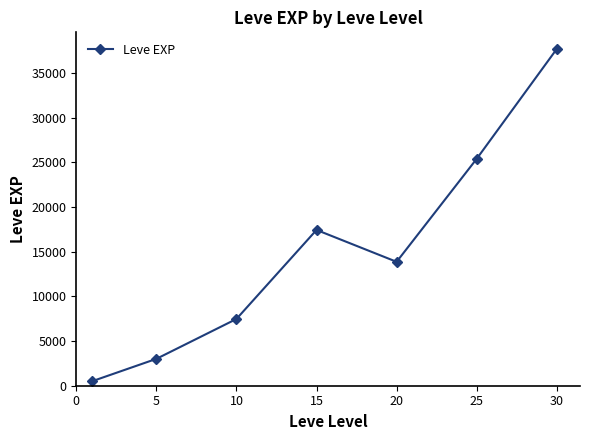

How many interior local valleys (lower than both neighbors) does the data have?

1